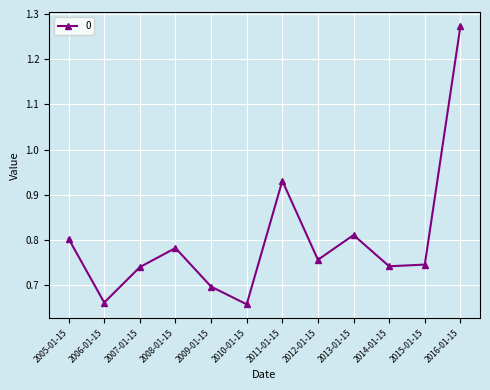

How many lines are shown in the chart?

1